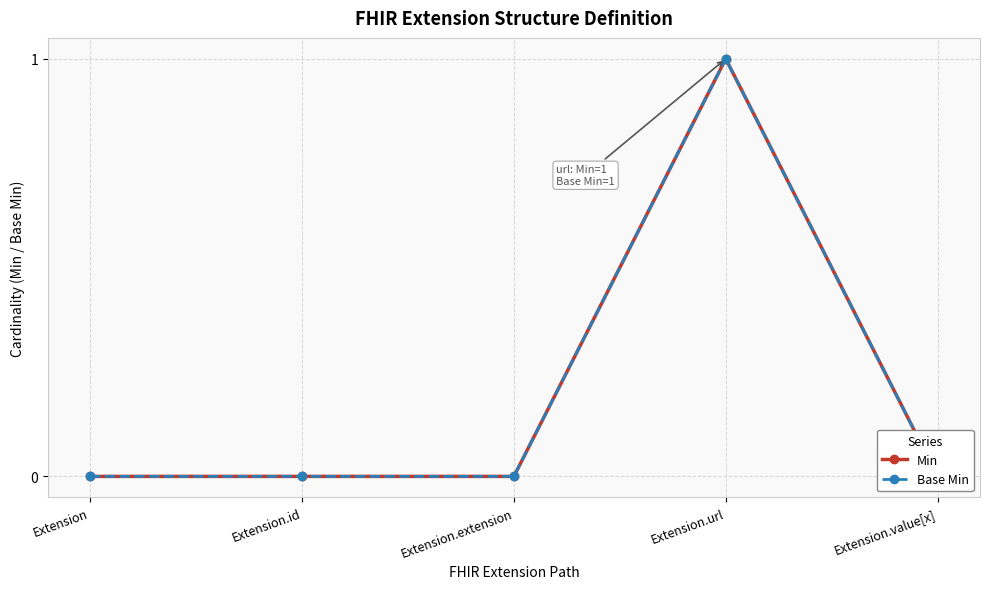

How many Min values are between 0 and 1?

5